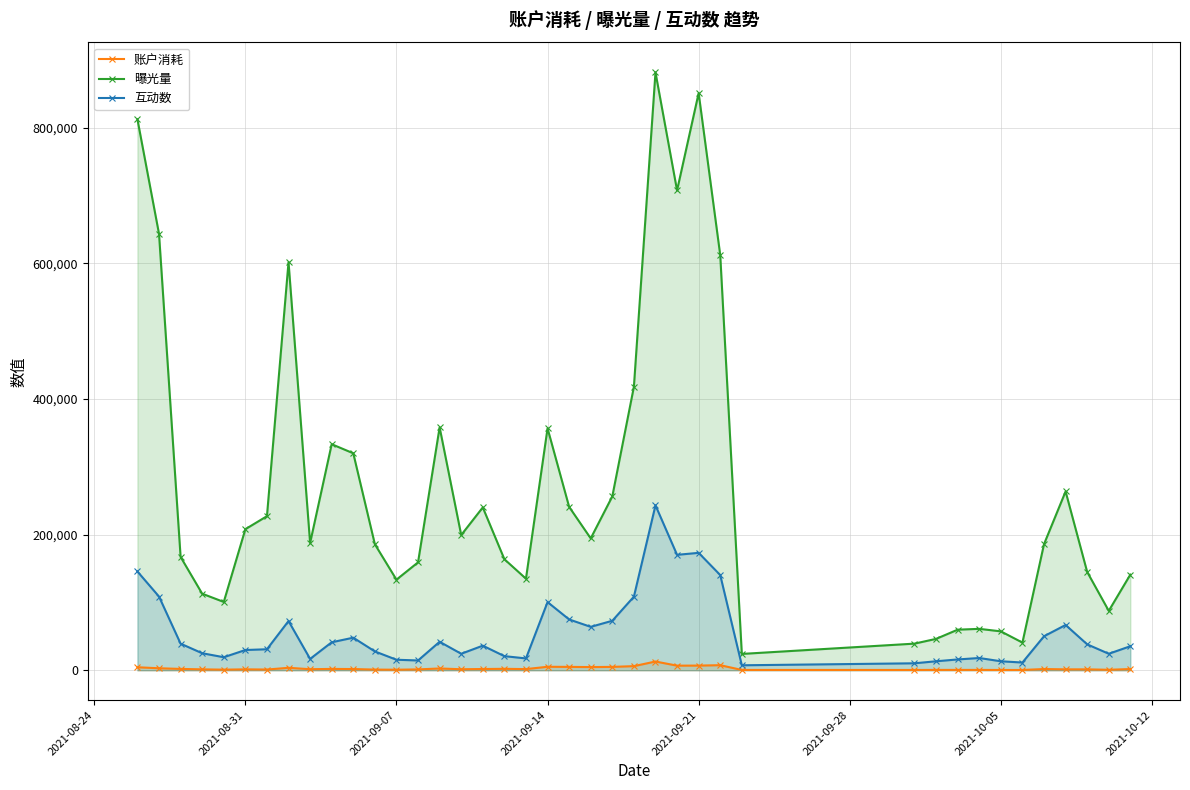

True or false: 账户消耗 and 互动数 cross at least once.

False